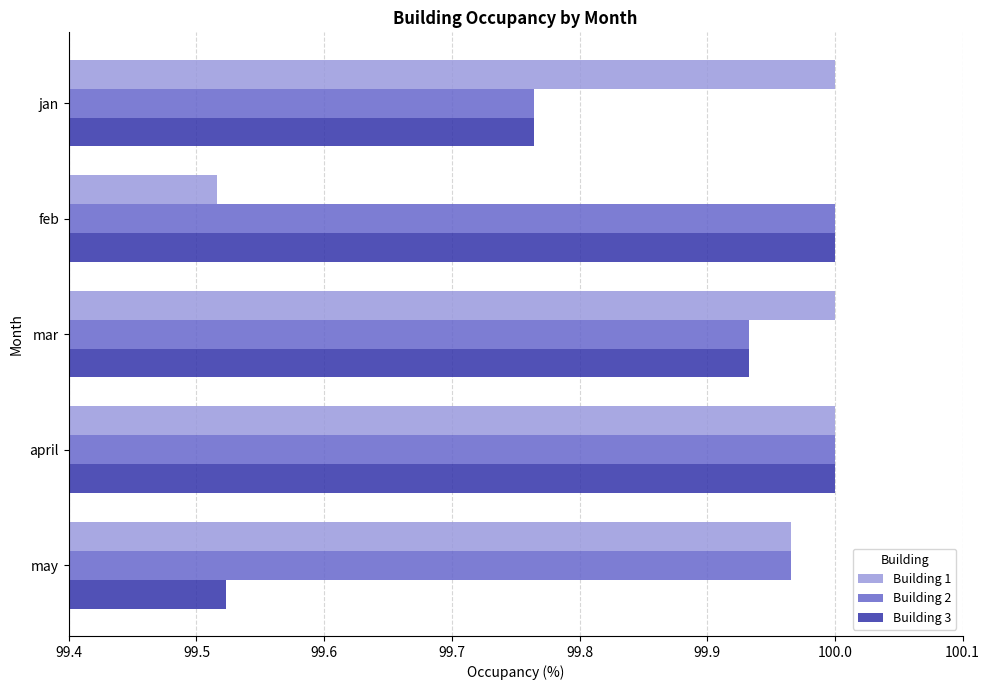

List the series in order of their overall mean, lowest first.

Building 3, Building 1, Building 2